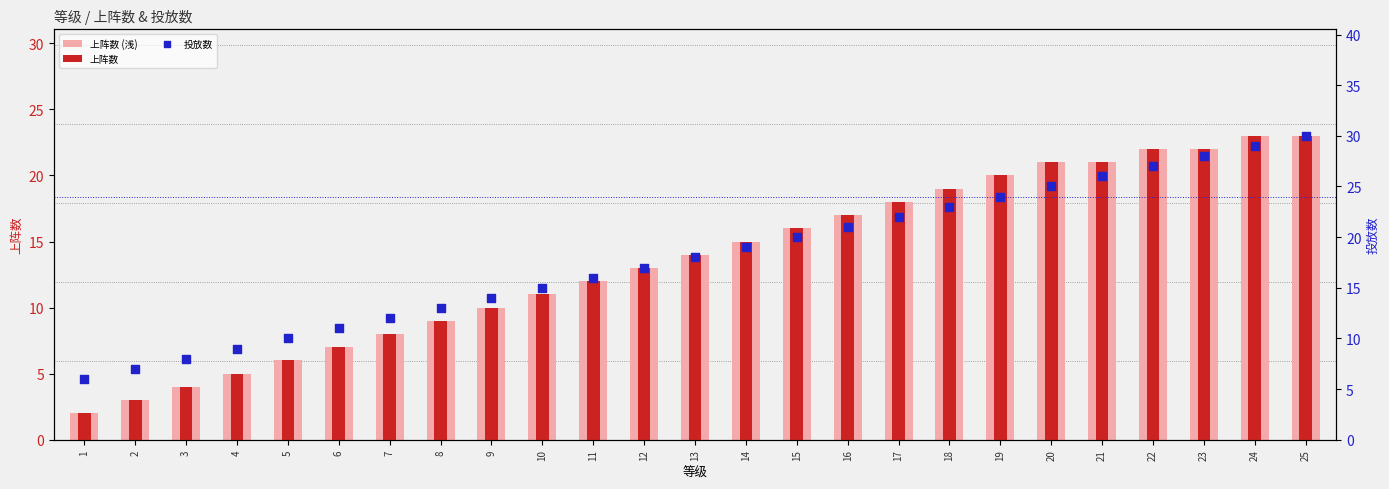

What is the total value across all series at 5?

22